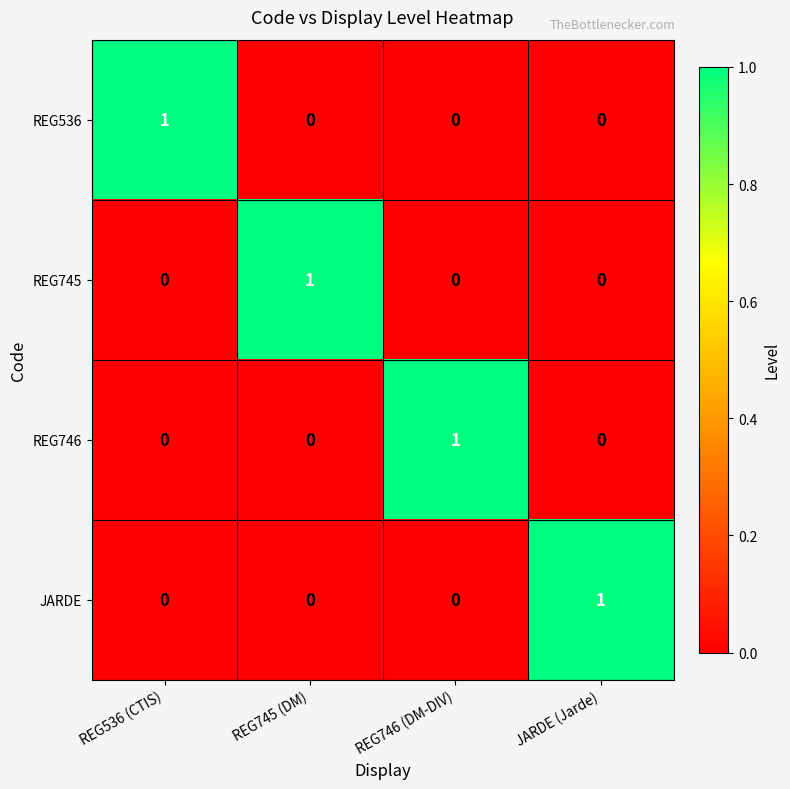

Which category has the highest value in the REG746 series?

REG746 (DM-DIV)